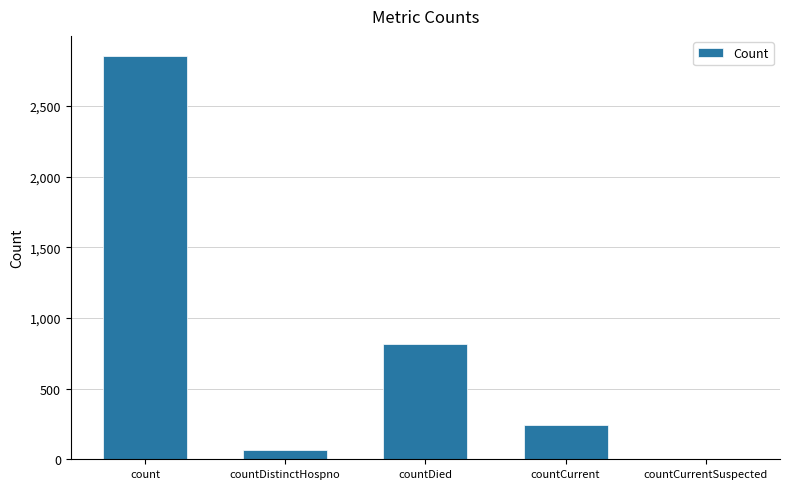

What is the sum of the values at countCurrent and countDied?

1058